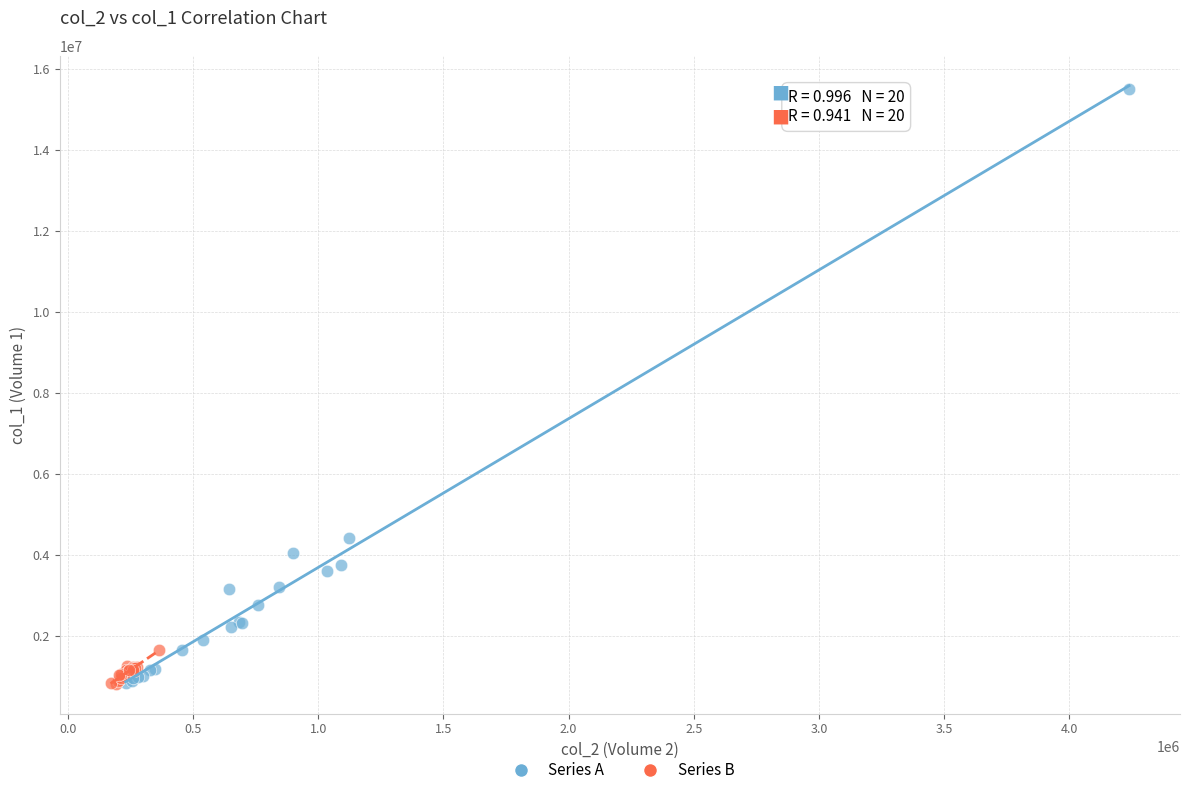

Which series has the largest Y range (max minus min)?

Series A